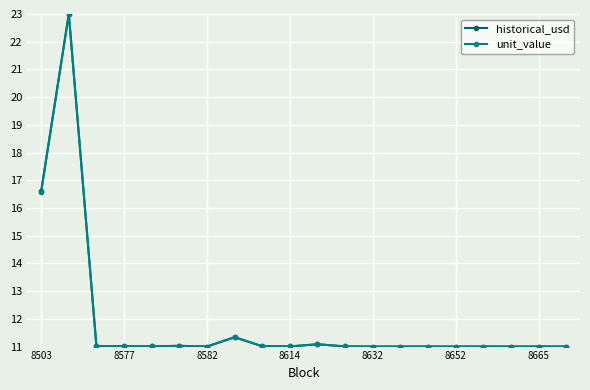

What is the maximum value for unit_value?

23.0